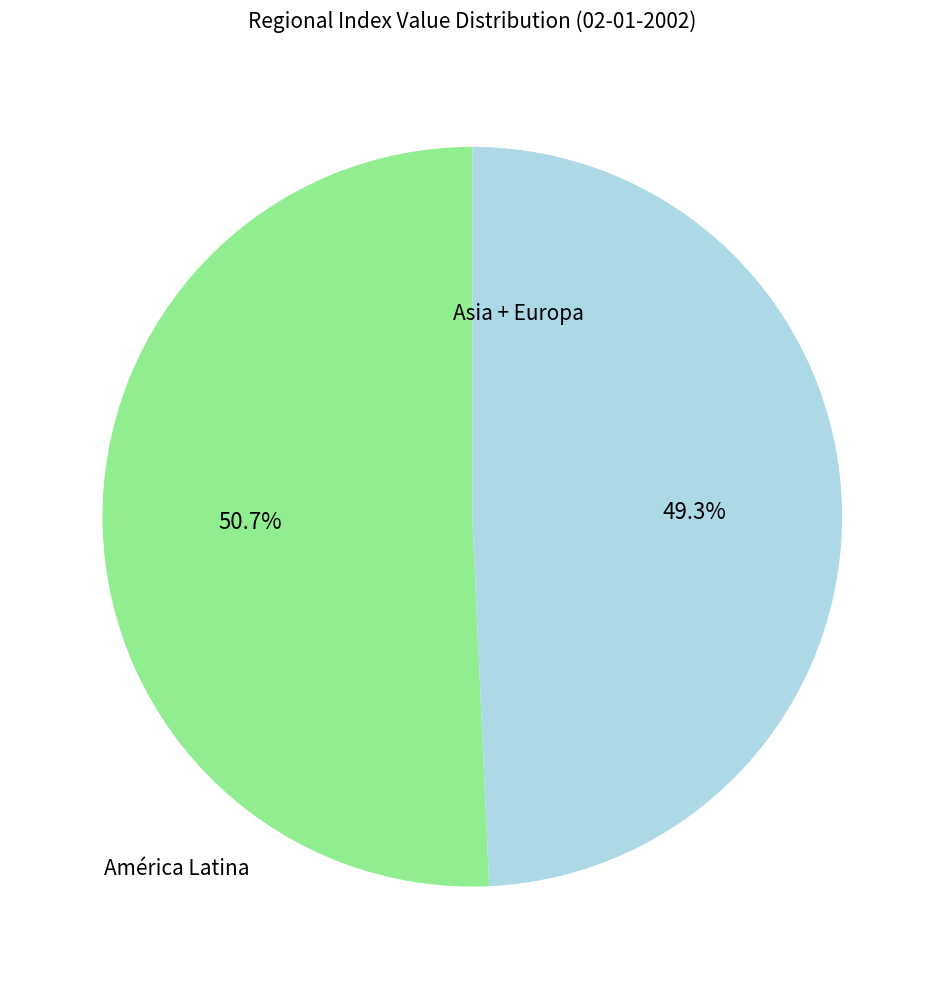

Is there any slice that represents more than half of the pie?

Yes